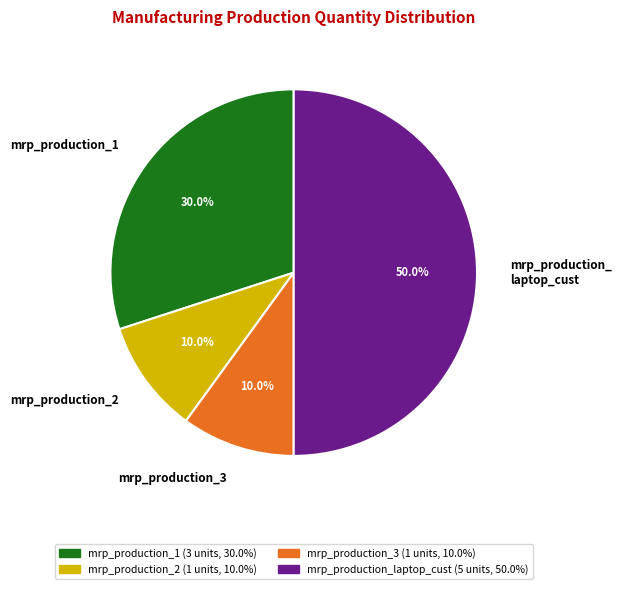

Which slice is the largest?

mrp_production_laptop_cust